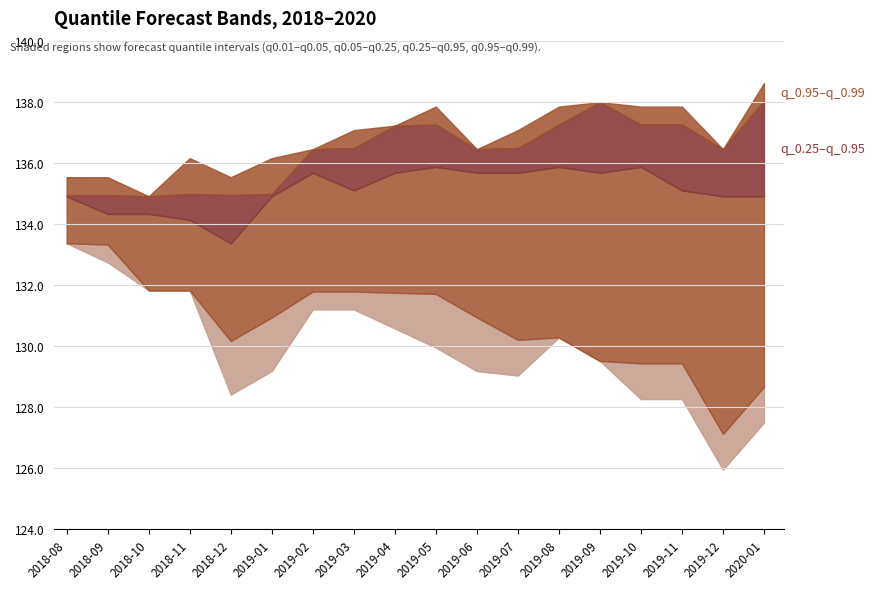

What is the value of the q_0.05 point at the 3rd from the left?

131.8